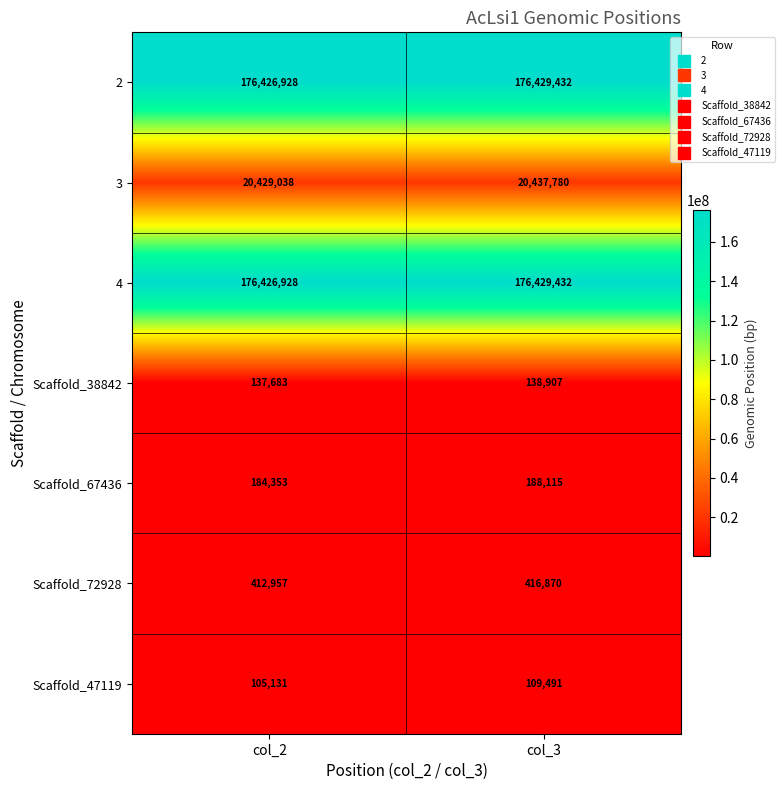

Which series has the widest spread of values?

3